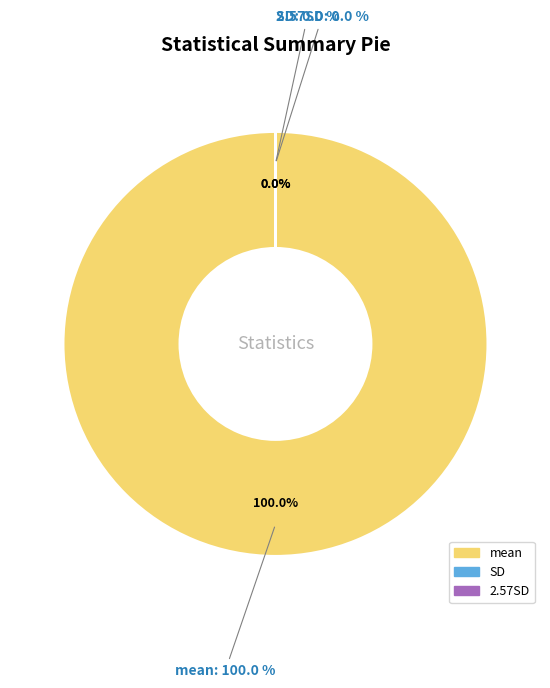

Is there a majority slice in this chart?

Yes